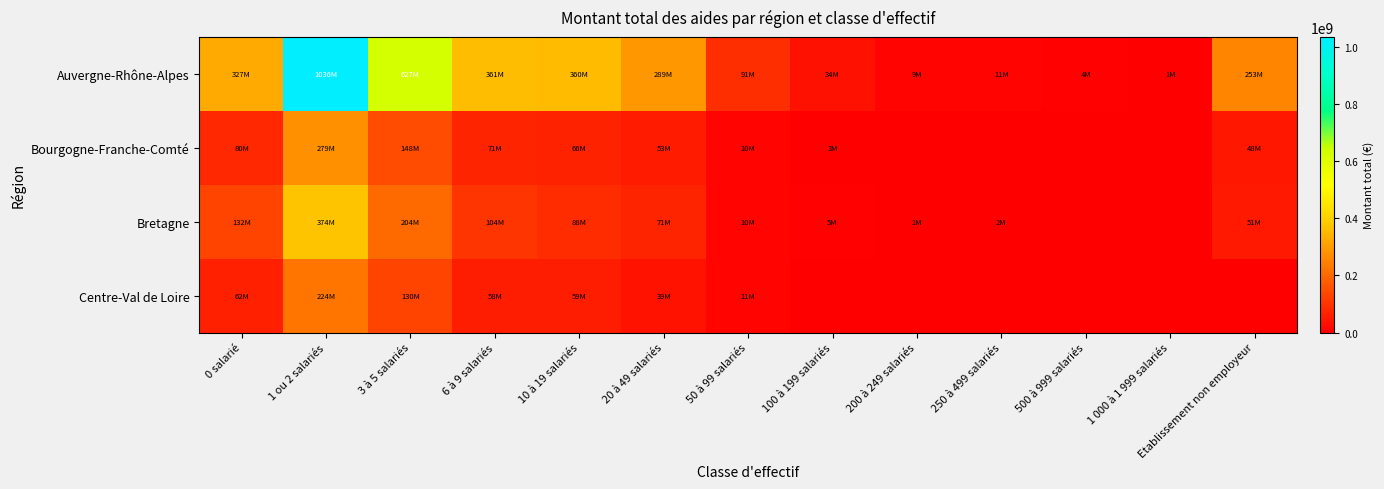

At which category is the sum across all series the highest?

1 ou 2 salariés